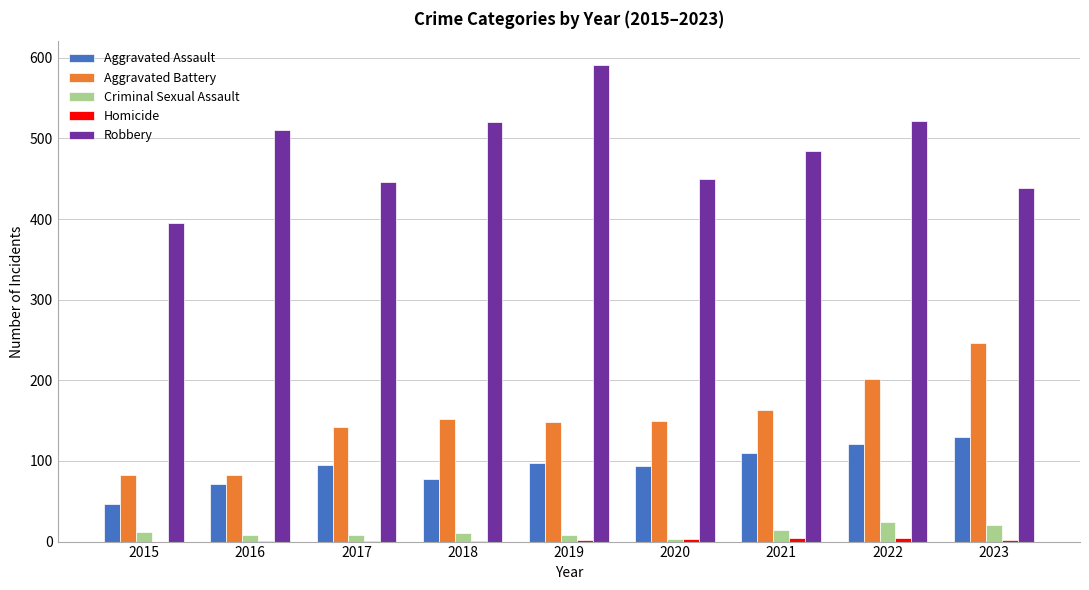

Which series has the largest total across all categories?

Robbery